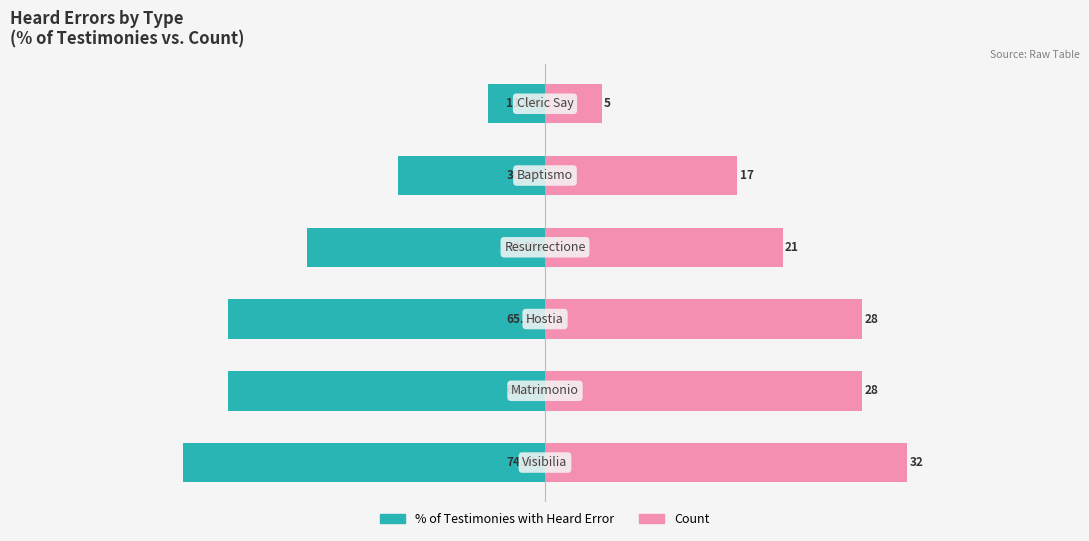

What is the difference between the second highest and second lowest values in the Count (scaled) series?

25.6